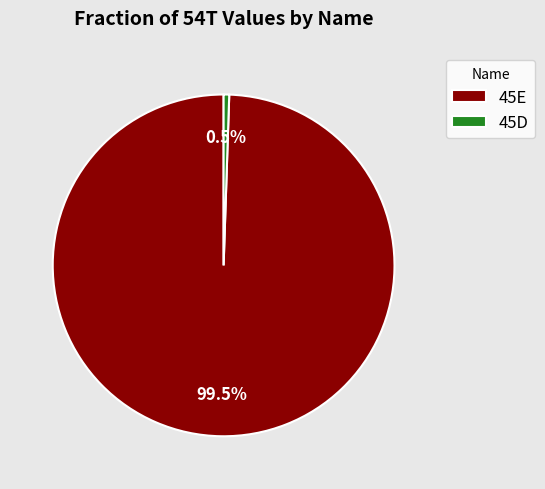

To the nearest percent, what is the difference between the 45D and 45E slice percentages?

99%